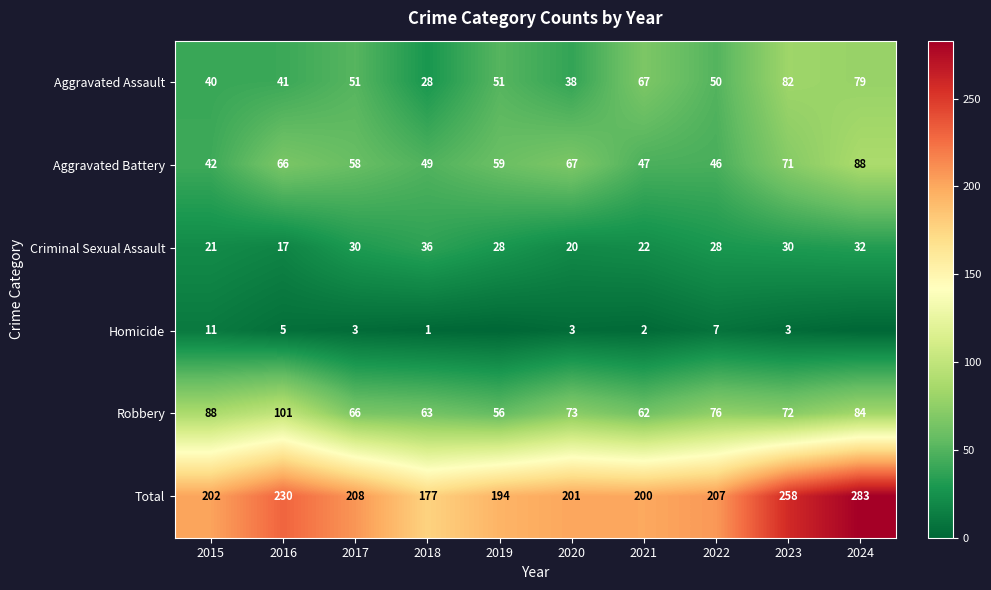

At how many categories does at least one series exceed 146?

10